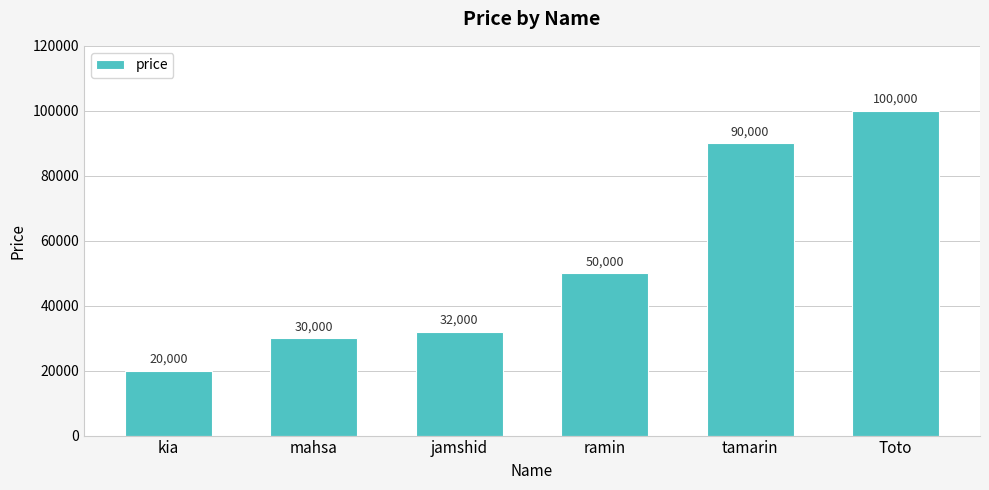

Reading left to right, what are all the values shown in this chart?

kia=20000	mahsa=30000	jamshid=32000	ramin=50000	tamarin=90000	Toto=100000